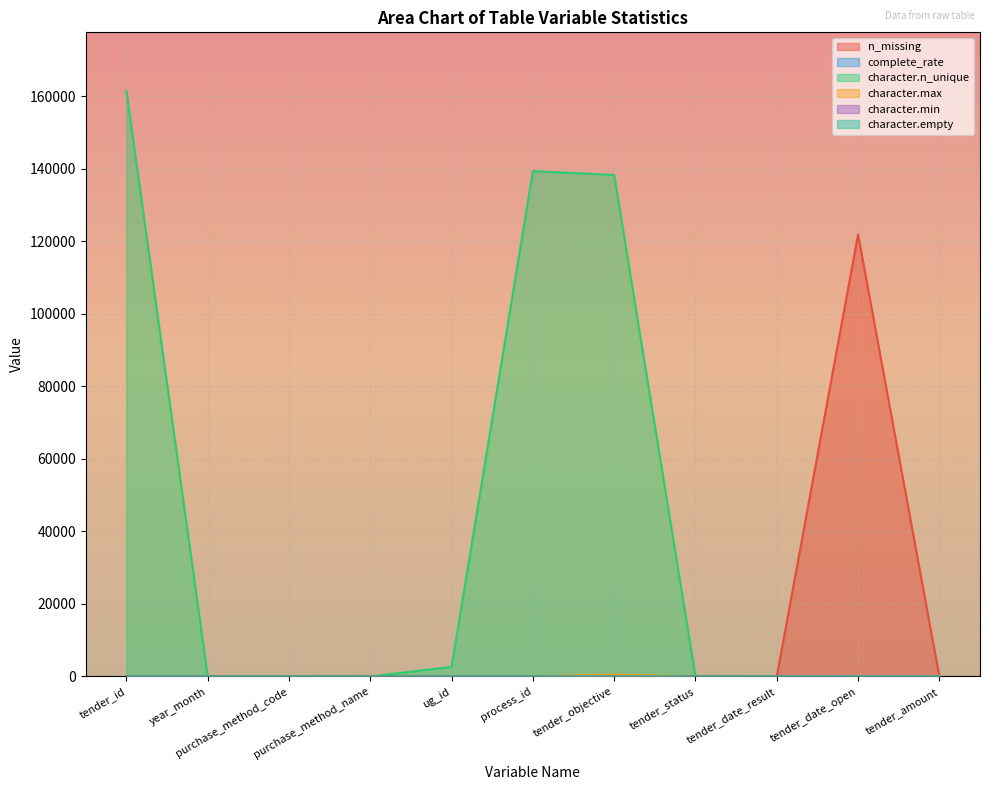

List the labels in order of character.max value, smallest first.

tender_date_result, tender_date_open, tender_amount, purchase_method_code, year_month, ug_id, tender_id, process_id, tender_status, purchase_method_name, tender_objective